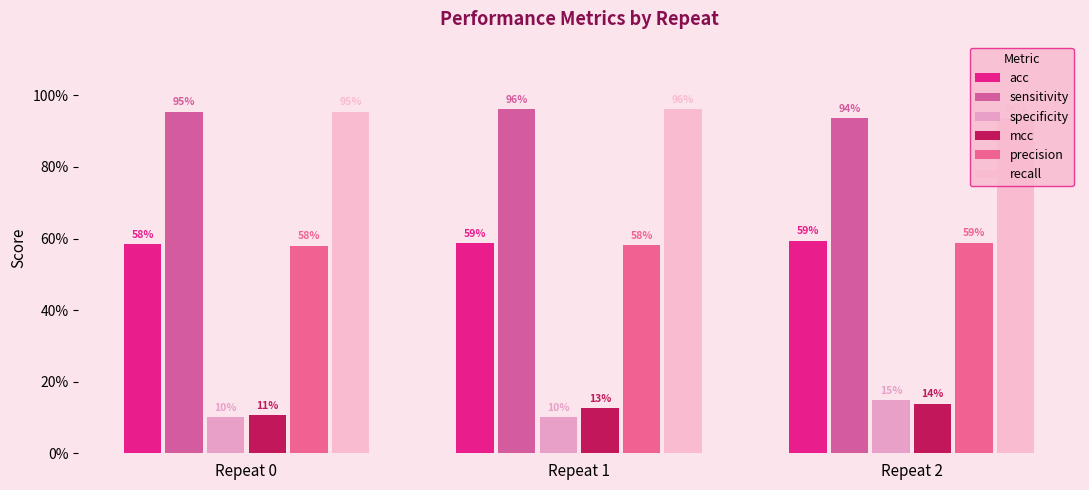

At Repeat 1, list the series in order from smallest to largest.

specificity, mcc, precision, acc, sensitivity, recall